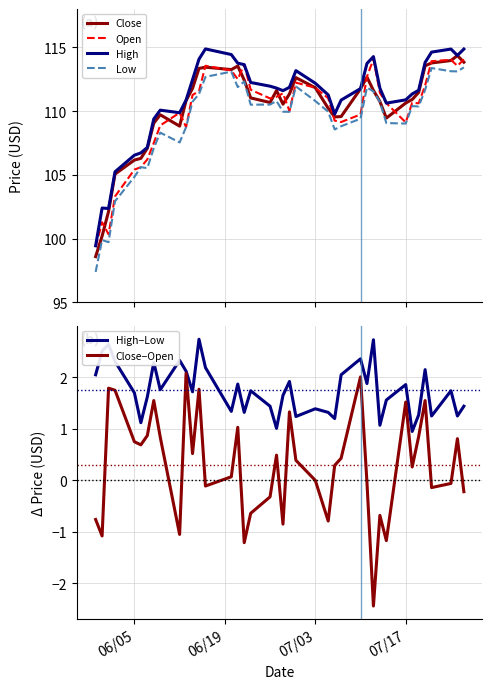

Rank the series by their maximum value, from lowest to highest.

Close−Open, High−Low, Low, Open, Close, High